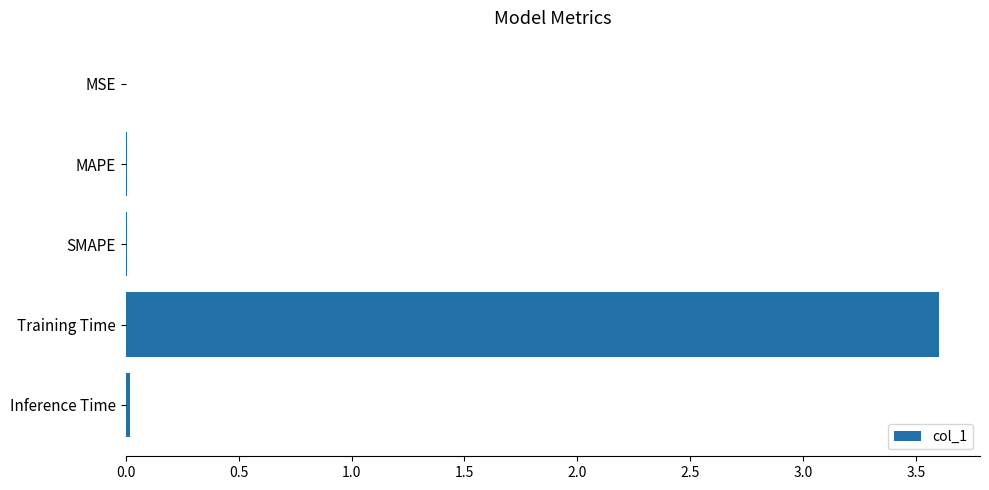

Is it true that the value at MAPE is 0.0?

True